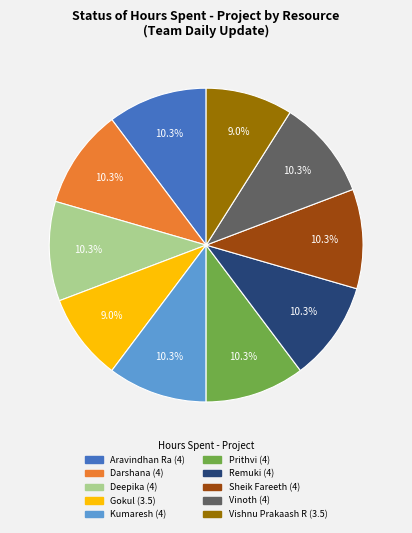

To the nearest percent, what portion does Gokul represent?

9%